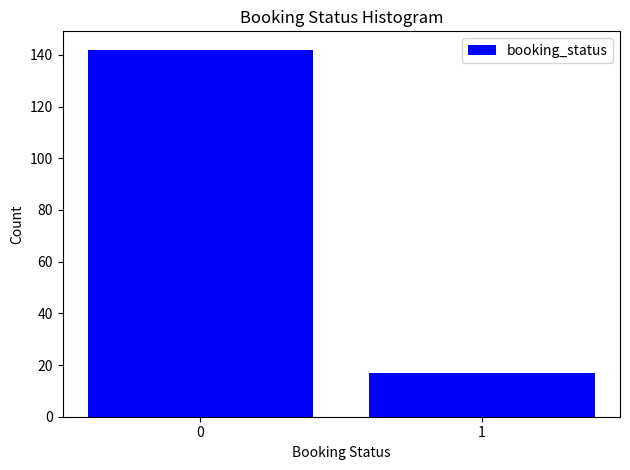

Reading left to right, transcribe all the data shown in this chart.

0=142	1=17